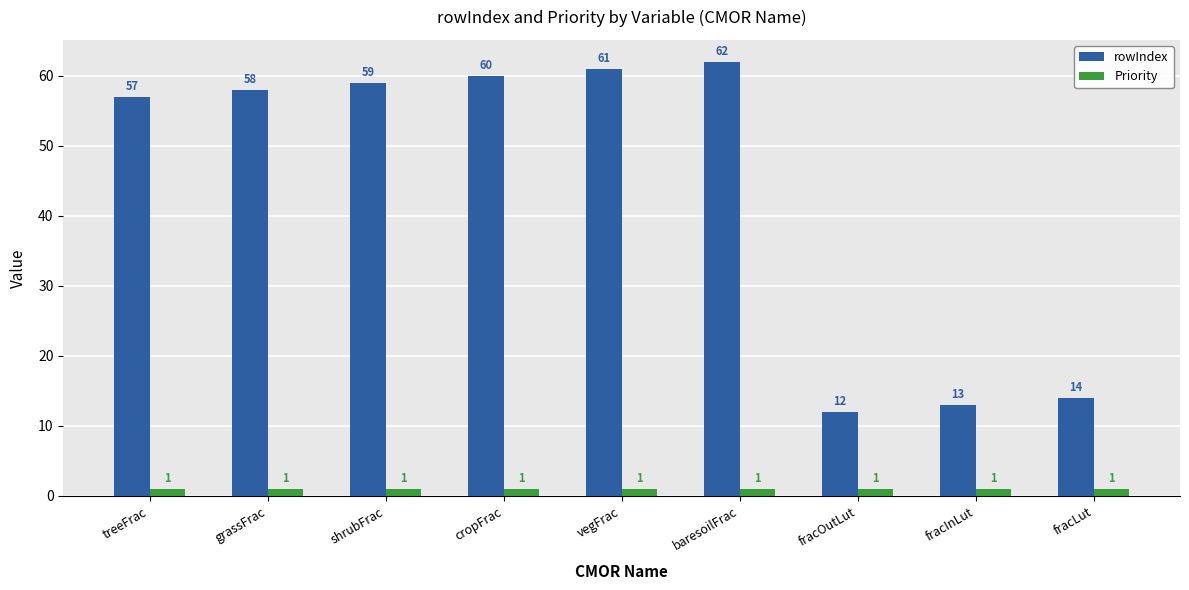

At which category is the sum across all series the highest?

baresoilFrac